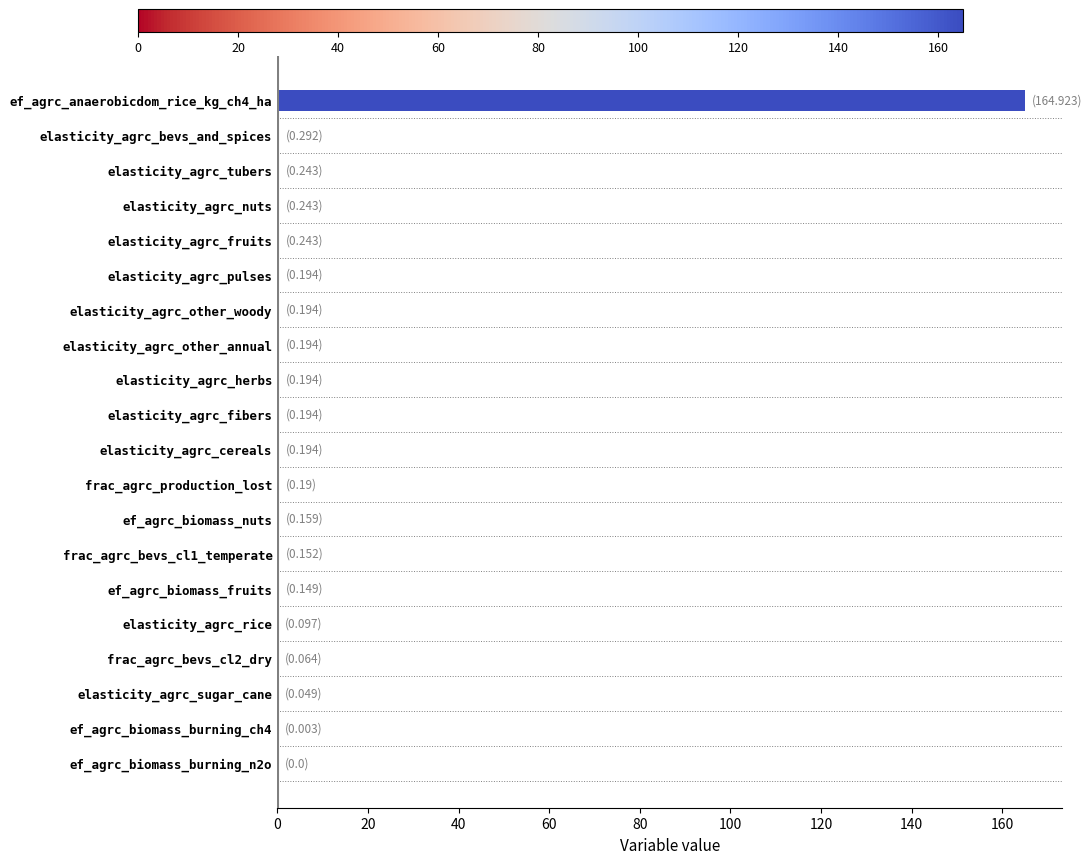

Is it true that the value at ef_agrc_anaerobicdom_rice_kg_ch4_ha is 46.4?

False